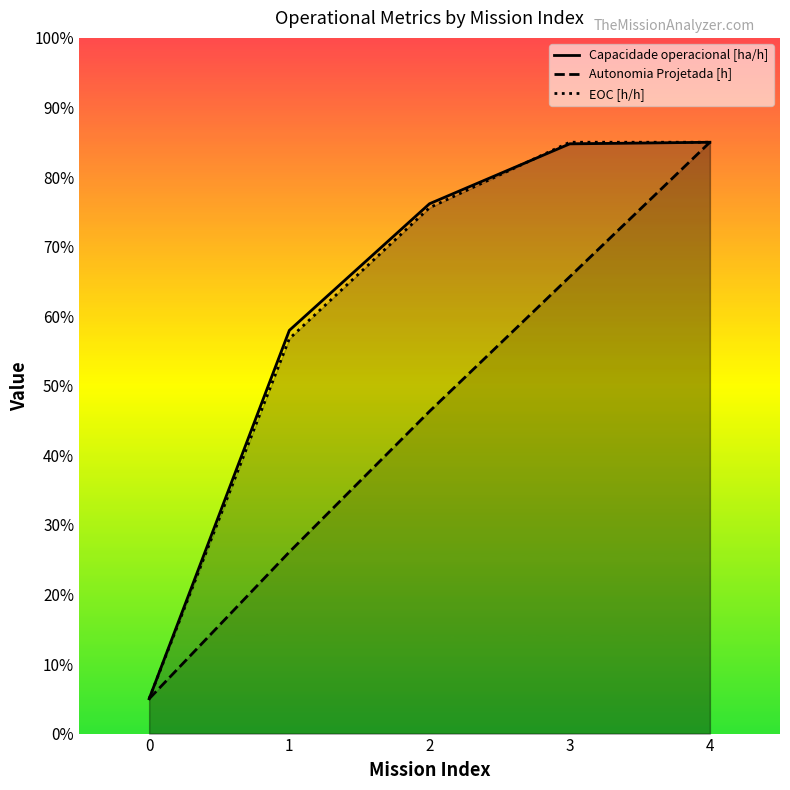

Reading left to right, transcribe all the data shown in this chart.

Capacidade operacional [ha/h]: 0=0.1	1=0.6	2=0.8	3=0.8	4=0.8
Autonomia Projetada [h]: 0=0.1	1=0.3	2=0.5	3=0.7	4=0.8
EOC [h/h]: 0=0.1	1=0.6	2=0.8	3=0.8	4=0.8